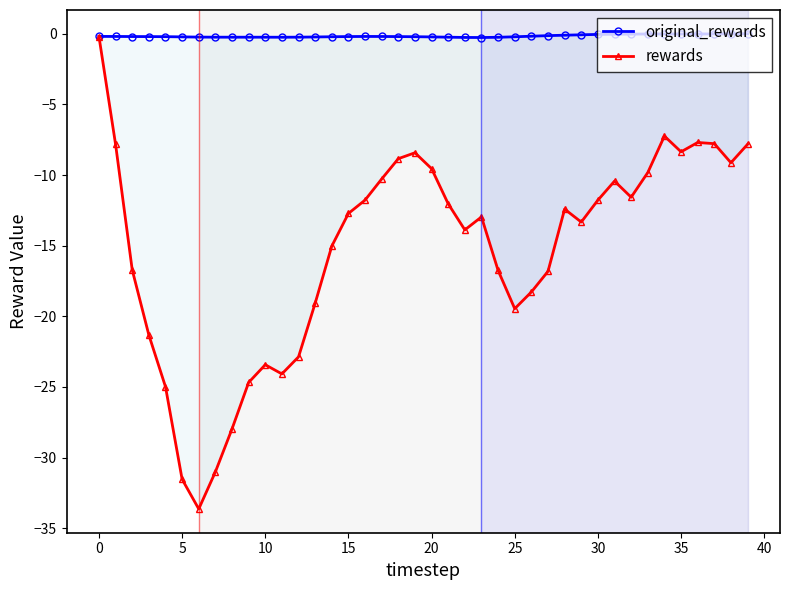

Between 30 and 12, which series saw the biggest shift?

rewards